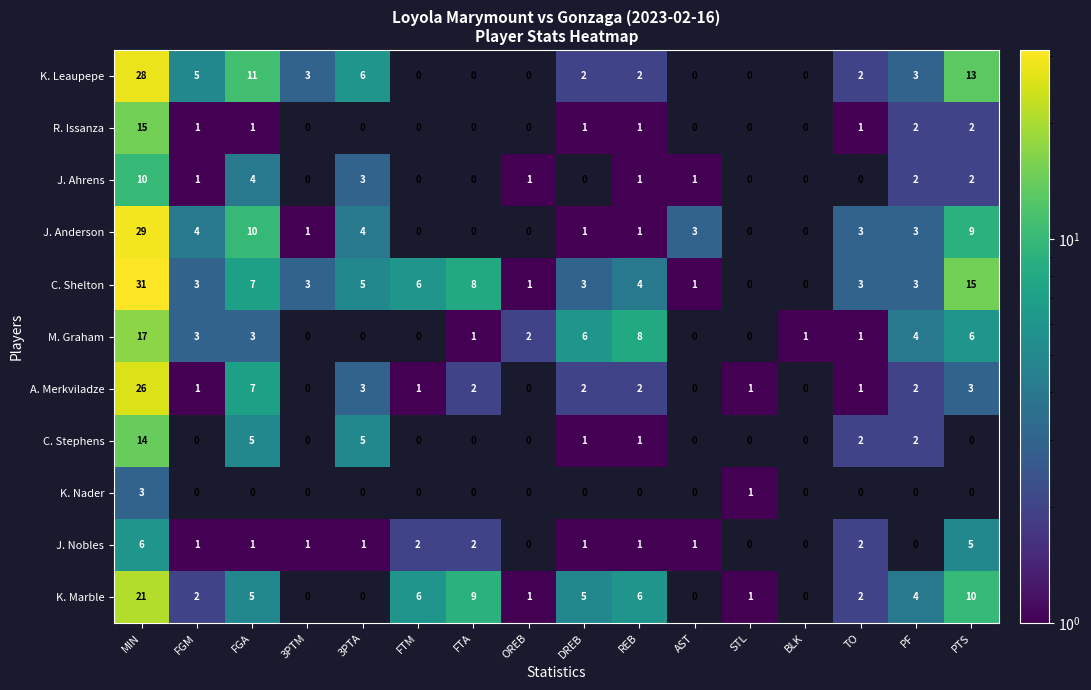

What is the sum of the C. Shelton values at FTM and PF?

9